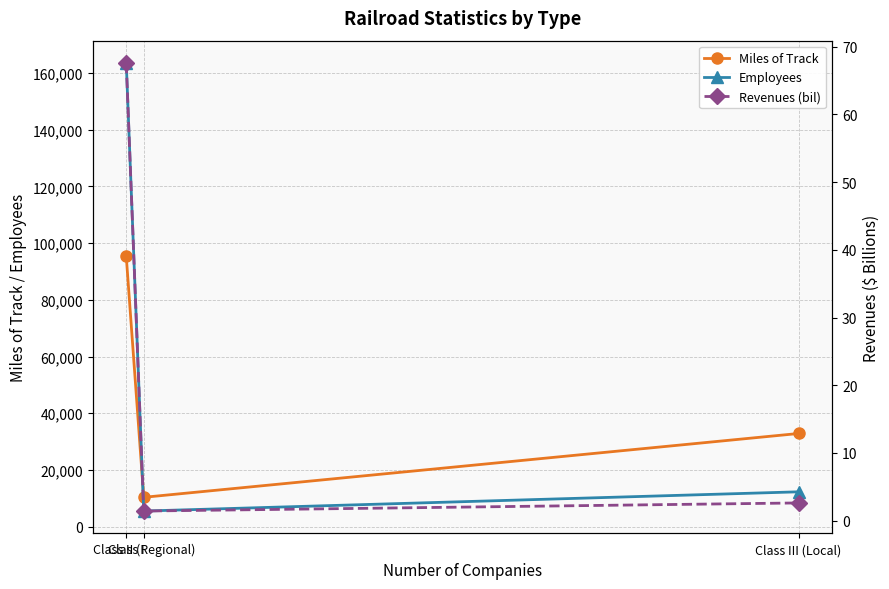

The value of Miles of Track at Class II (Regional) is 10355.0. True or false?

True